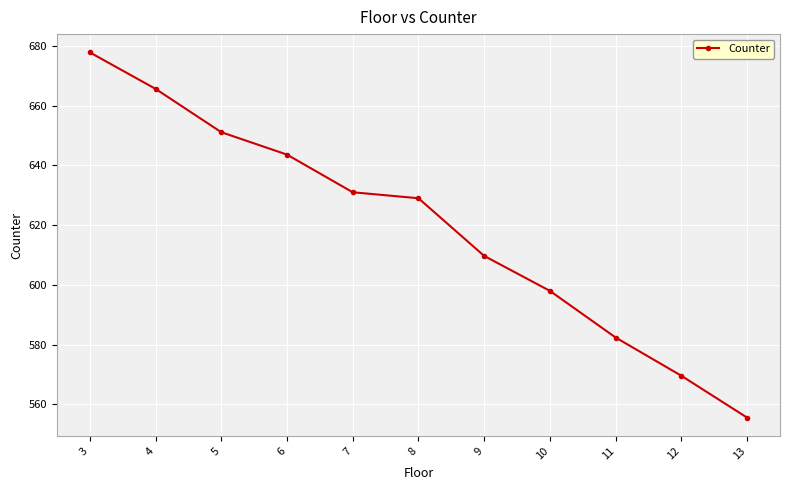

Approximately how many times larger is the value at 4 compared to 8?

1.1